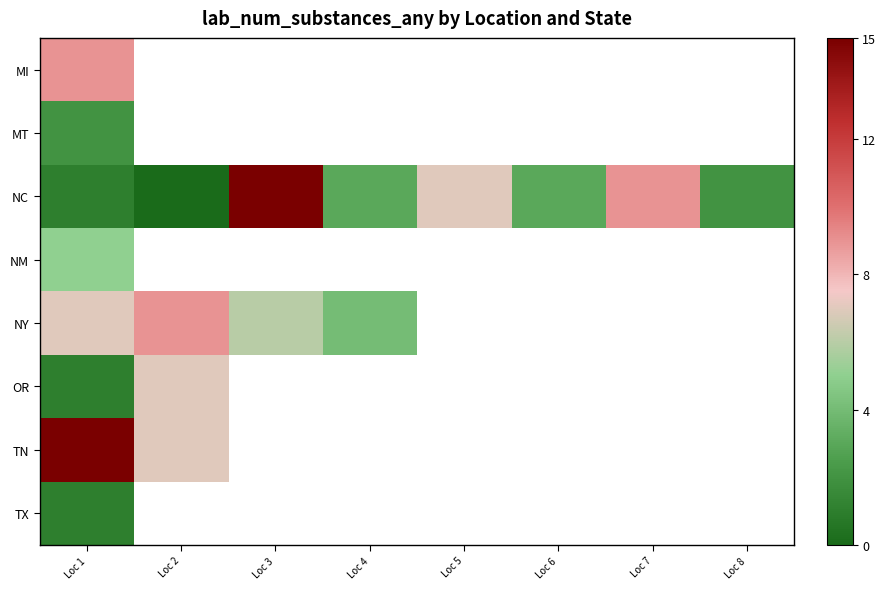

List the labels in order of NY value, smallest first.

Loc 4, Loc 3, Loc 1, Loc 2, Loc 5, Loc 6, Loc 7, Loc 8